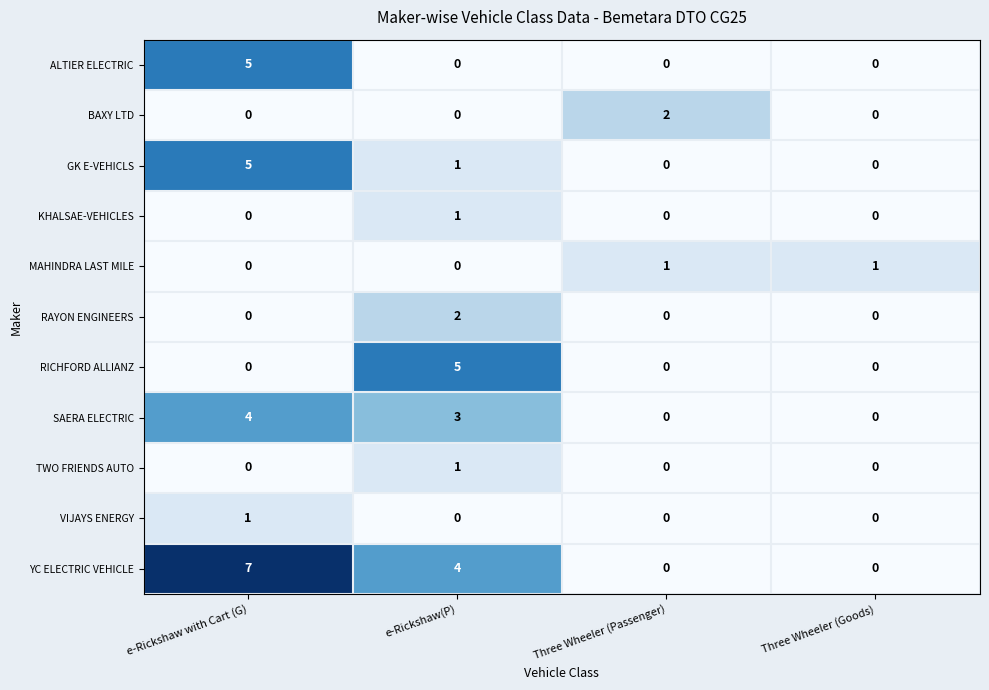

Which series changed the most between e-Rickshaw(P) and Three Wheeler (Goods)?

RICHFORD ALLIANZ